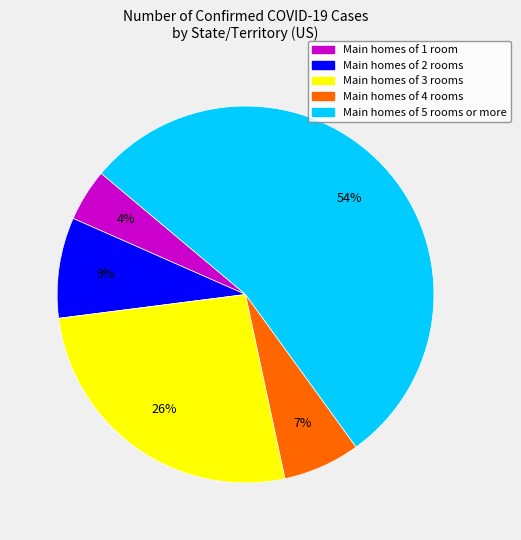

Is there a majority slice in this chart?

Yes